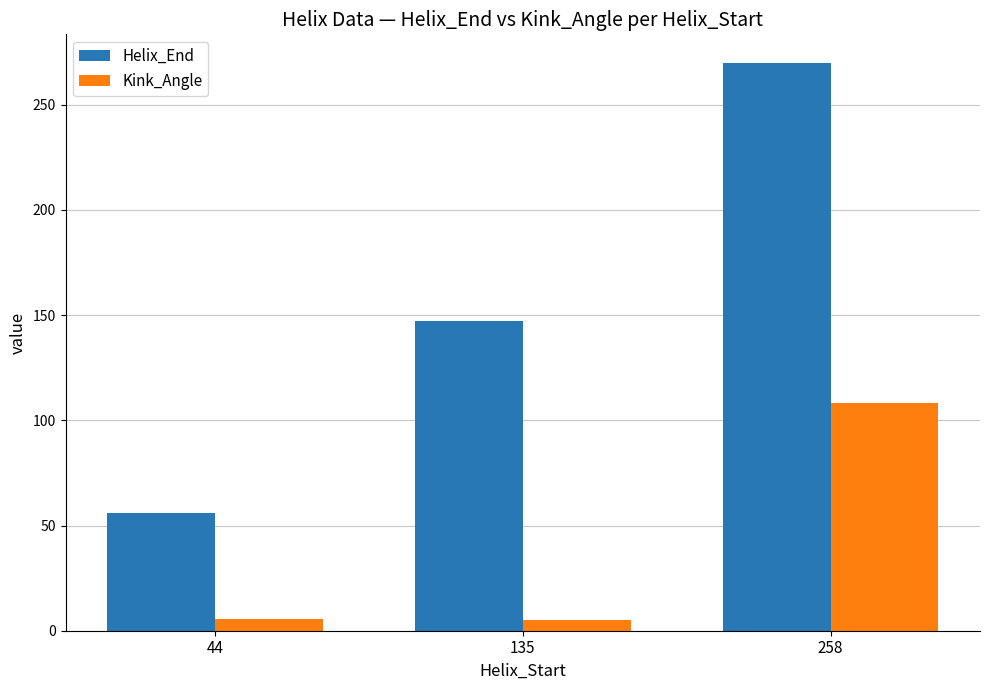

Which series has the largest range (max minus min)?

Helix_End